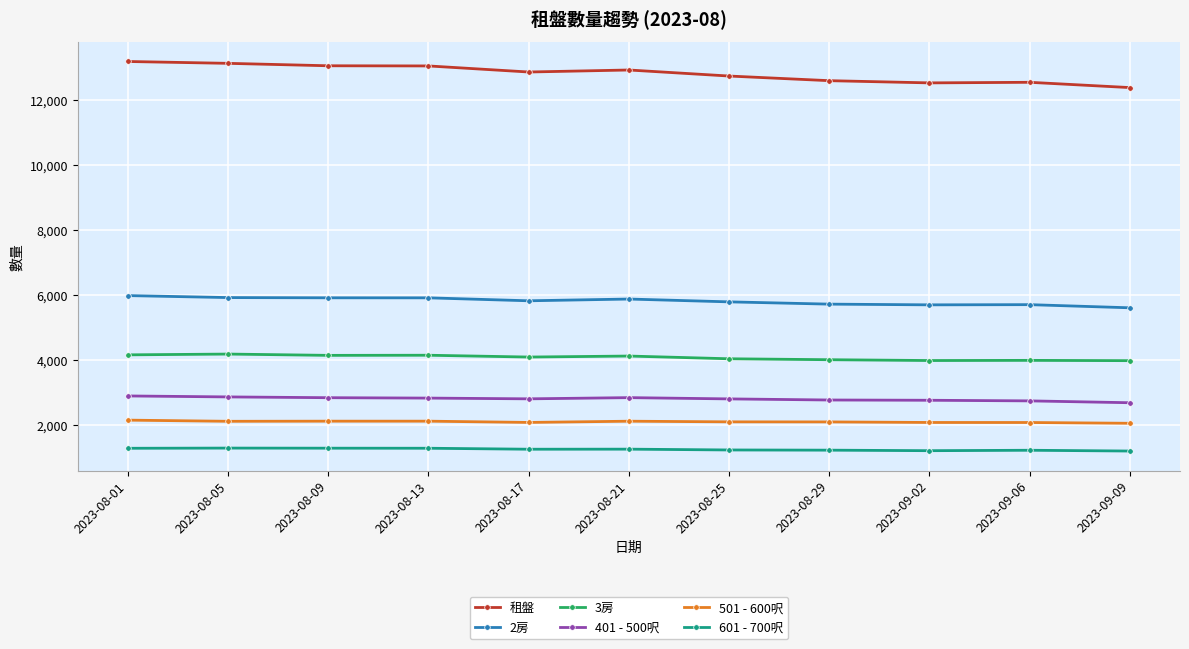

What is the sum of all 租盤 values?

141145